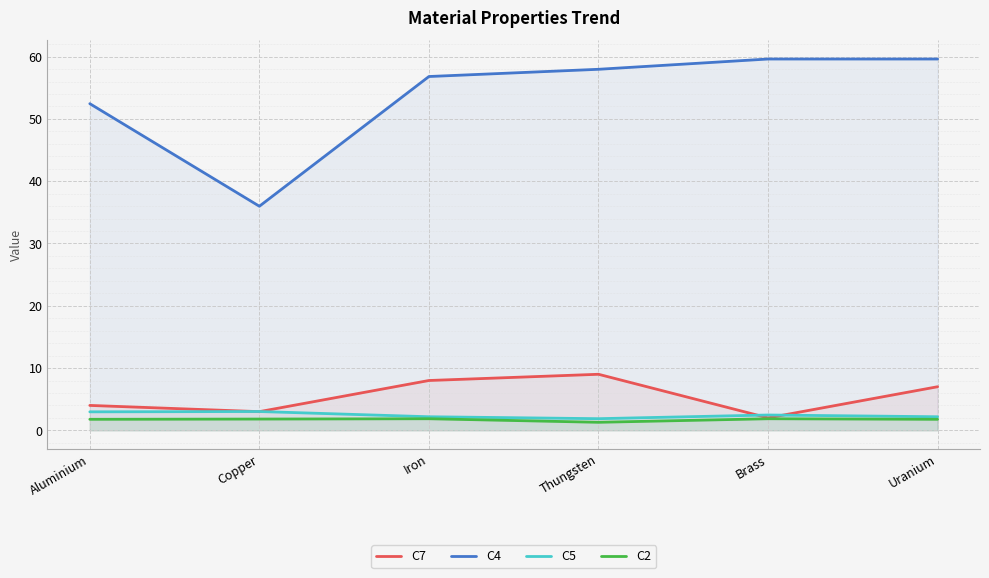

Where is the first local minimum for C5?

Thungsten